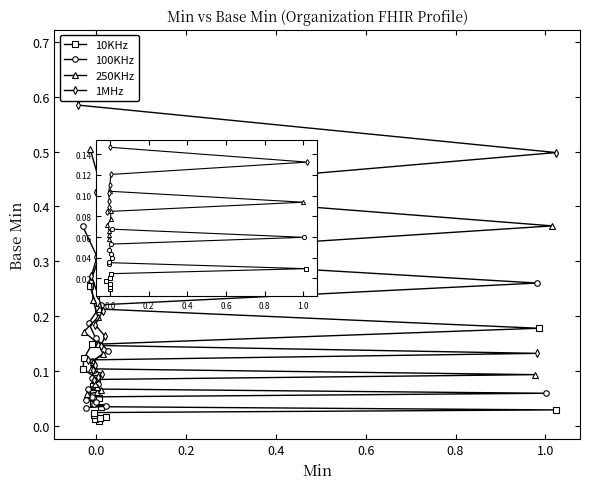

Read the 250KHz value at 8.

0.1